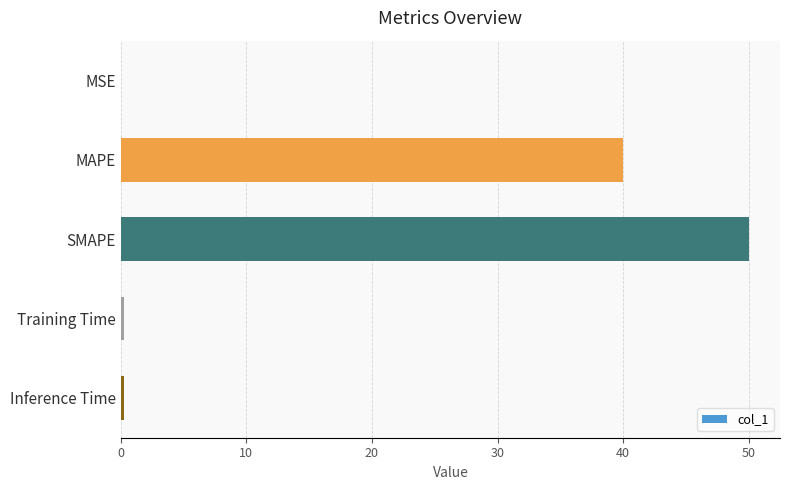

Which label corresponds to the largest value in the chart?

SMAPE